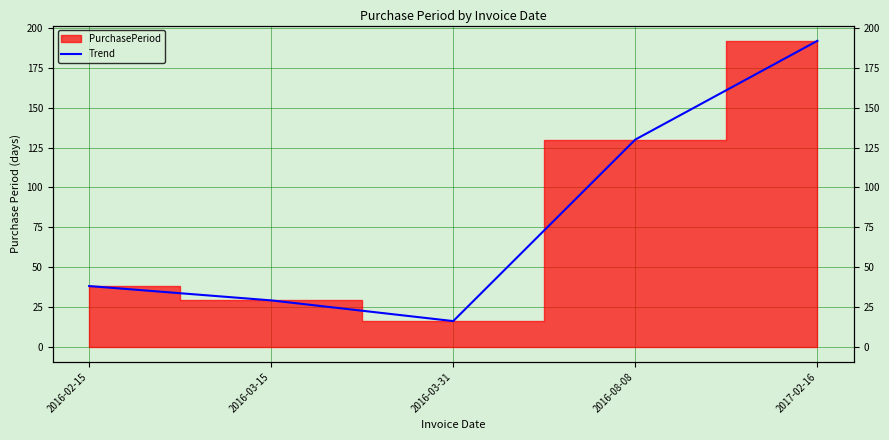

List the labels in order of value, smallest first.

2016-03-31, 2016-03-15, 2016-02-15, 2016-08-08, 2017-02-16